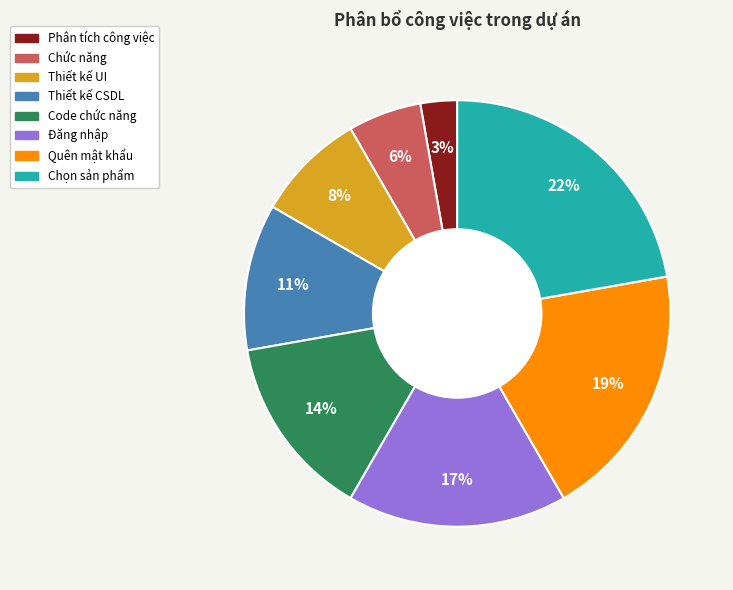

What is the smallest slice in the pie chart?

Phân tích công việc